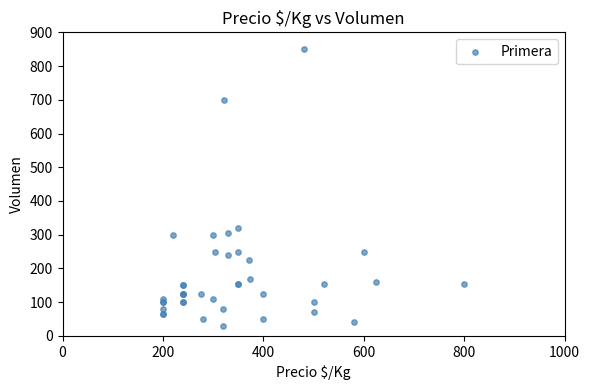

What Y value in the scatter plot is closest to 440?

320